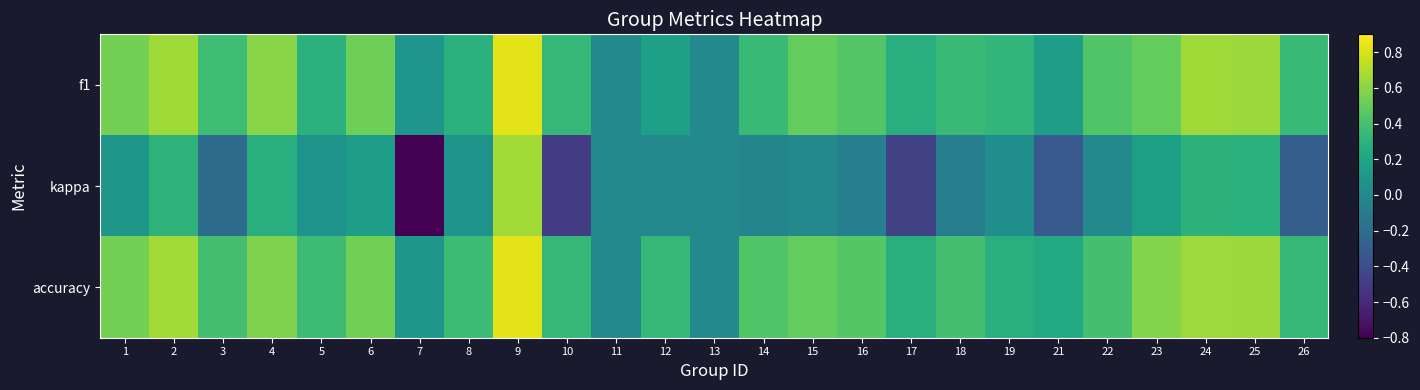

At which category does the chart reach its minimum across all series?

7